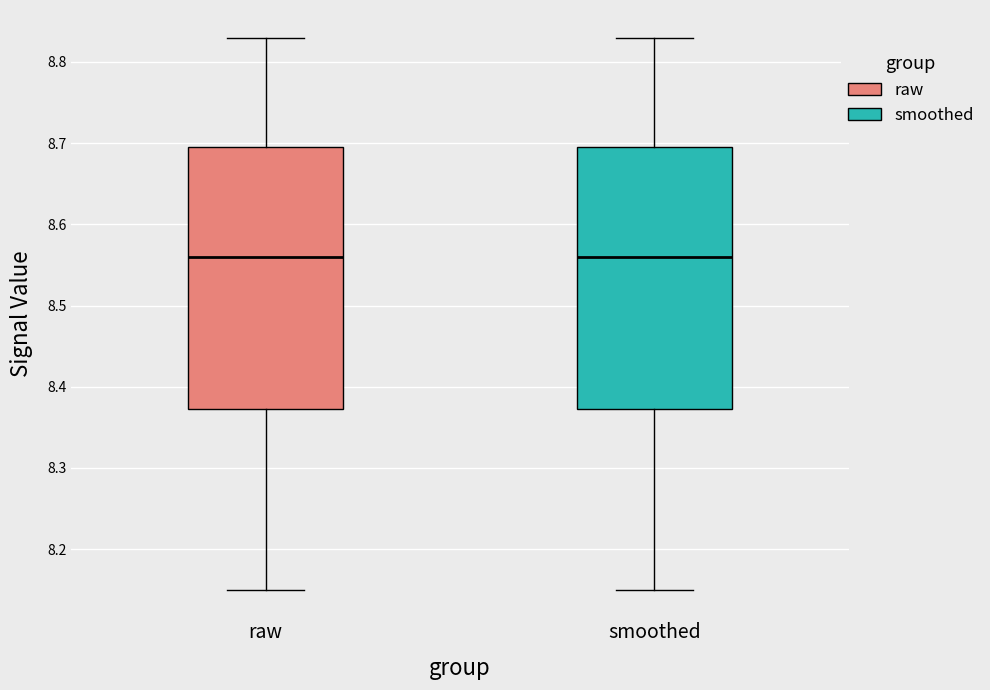

Where does the lower whisker of the box for raw end on the y-axis? The values are not printed on the chart, so give them approximately, as read against the axis.

8.15